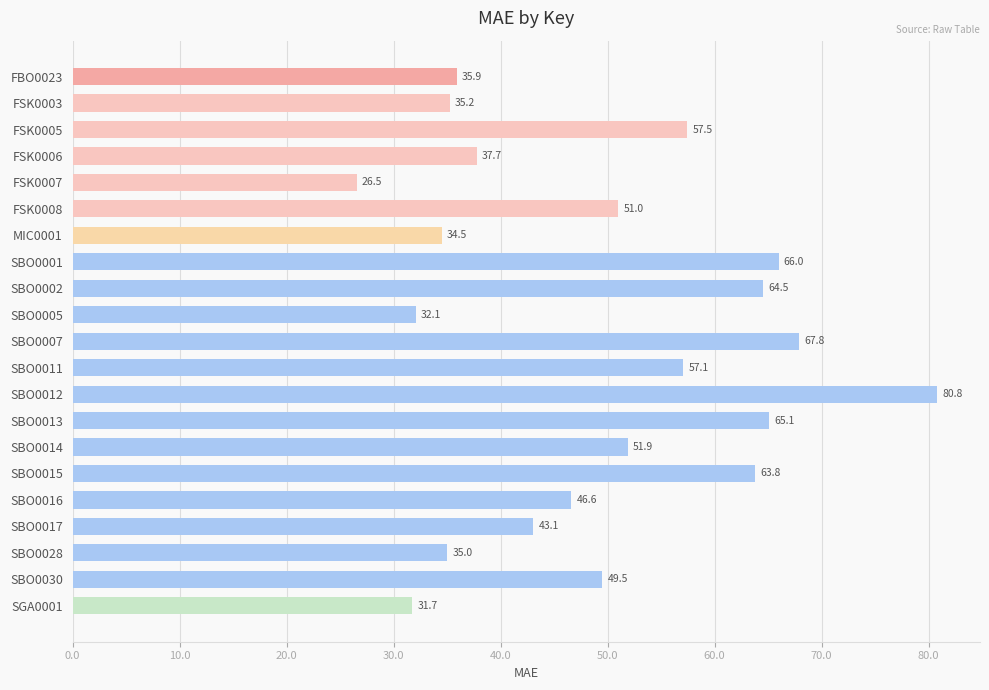

What position from the bottom is FSK0005?

19